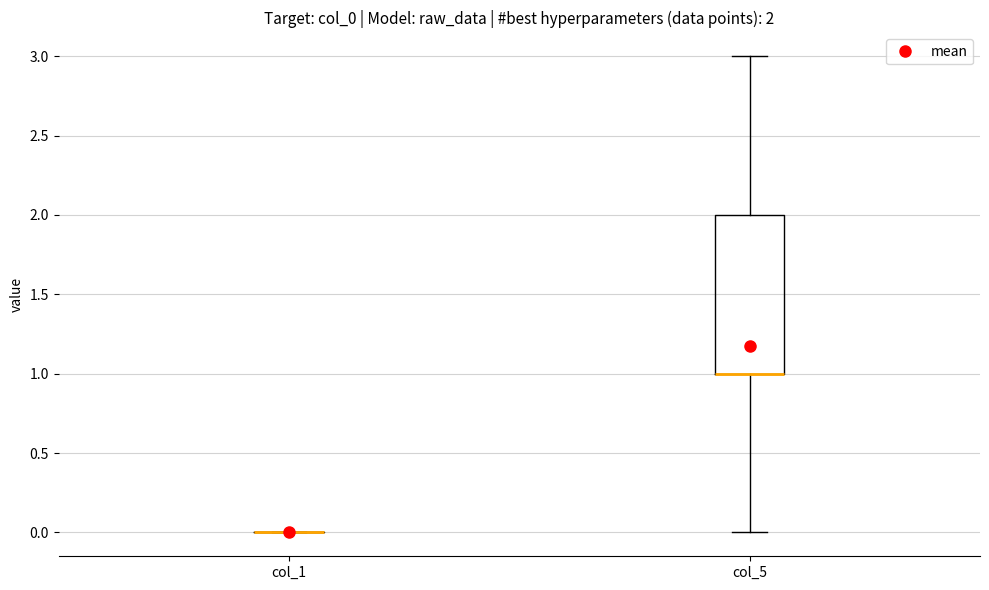

Comparing the boxes themselves (not the whiskers), which one is the tallest?

col_5